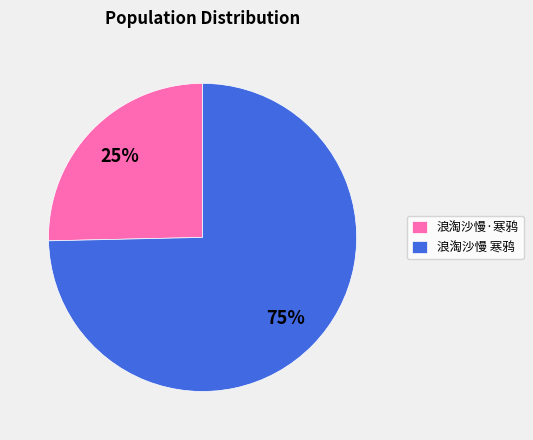

Do 浪淘沙慢 寒鸦 and 浪淘沙慢·寒鸦 together represent more than half of the pie?

Yes